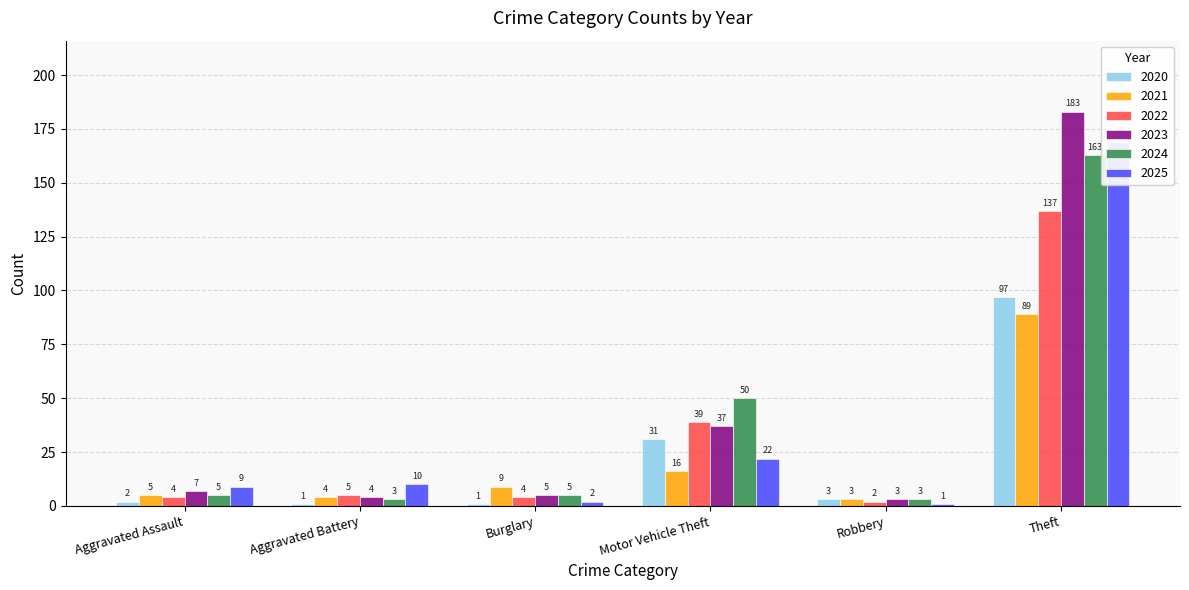

What is the value of the 2020 bar at the 1st from the left?

2